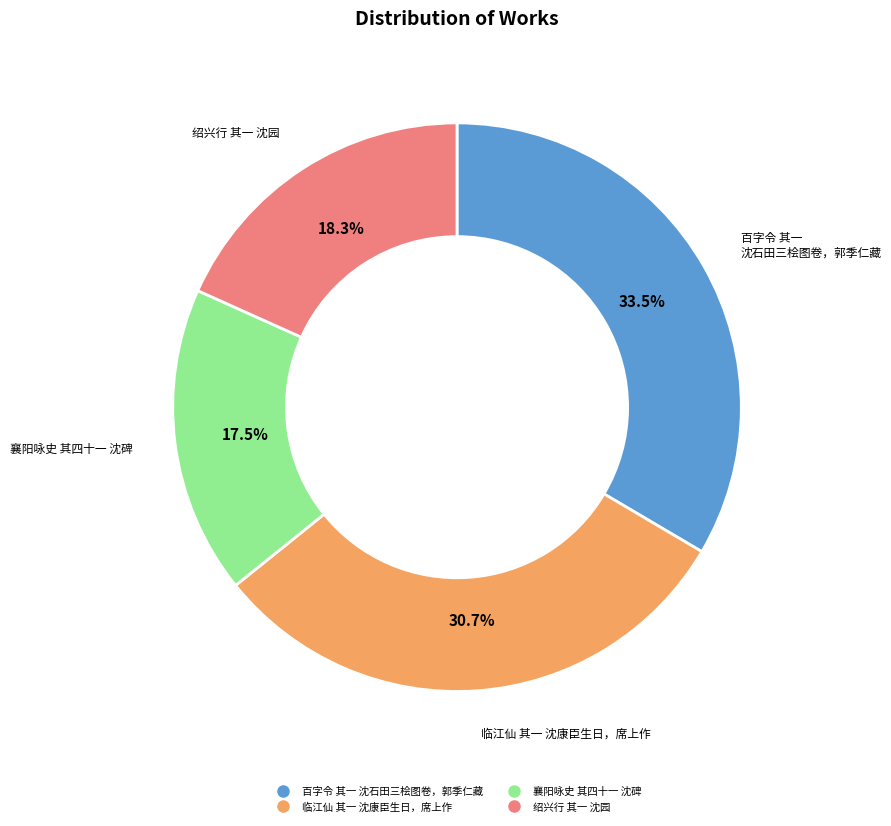

What percentage do 绍兴行 其一 沈园 and 襄阳咏史 其四十一 沈碑 together represent?

35.8%